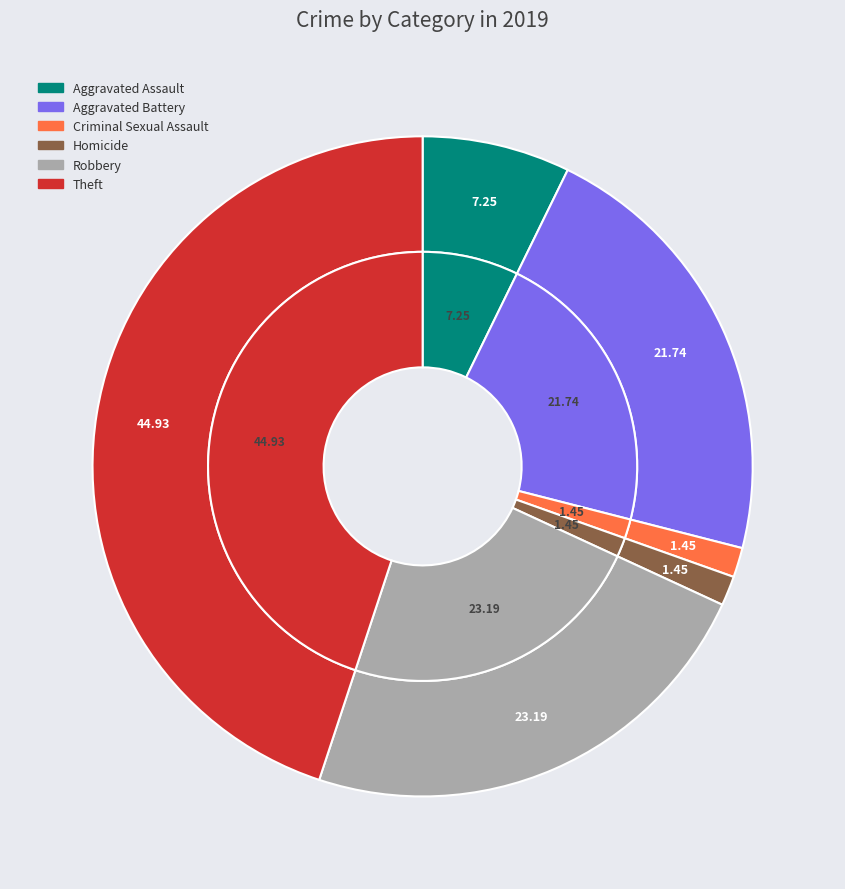

What is the smallest slice in the pie chart?

Criminal Sexual Assault